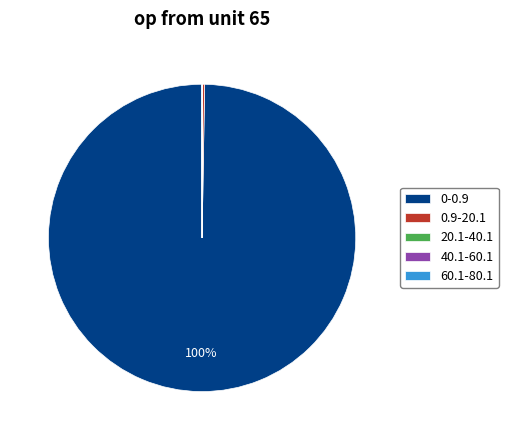

True or false: 0-0.9 accounts for 100% of the total.

True